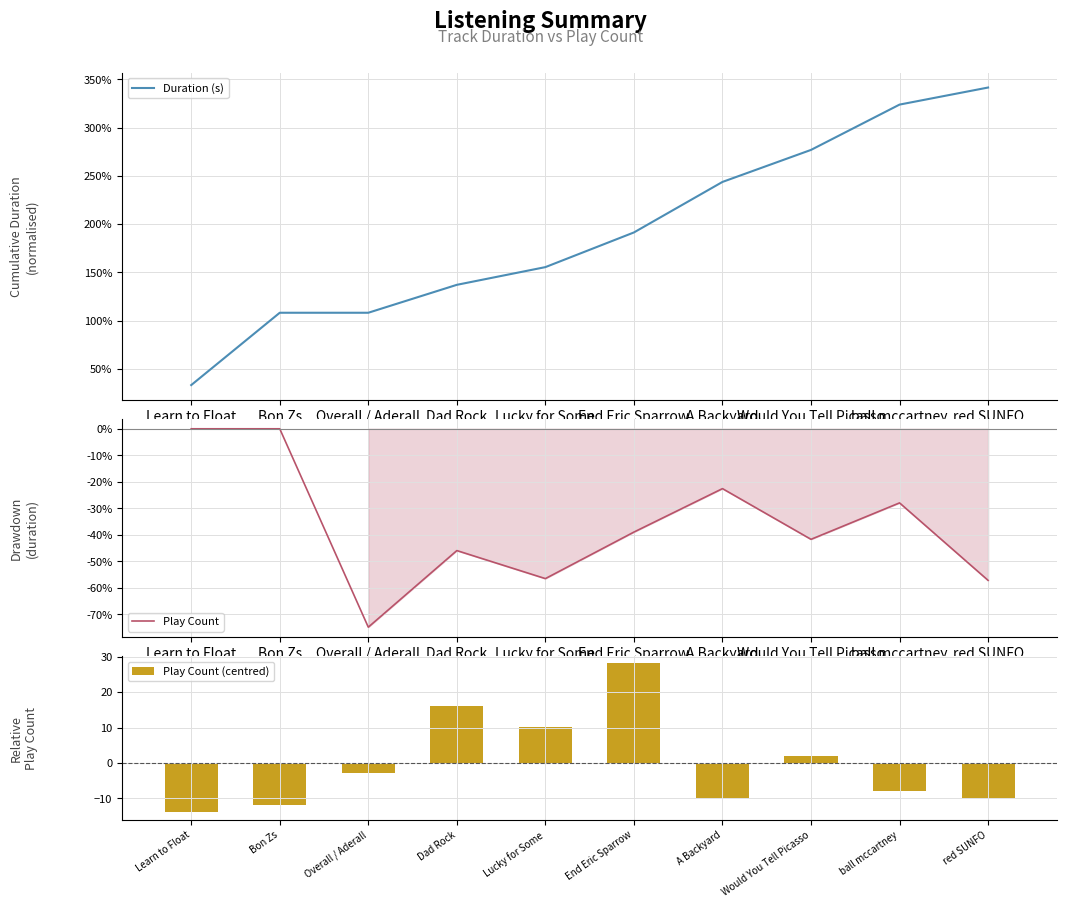

The value of Play Count (centred) at Dad Rock is 4.4. True or false?

False